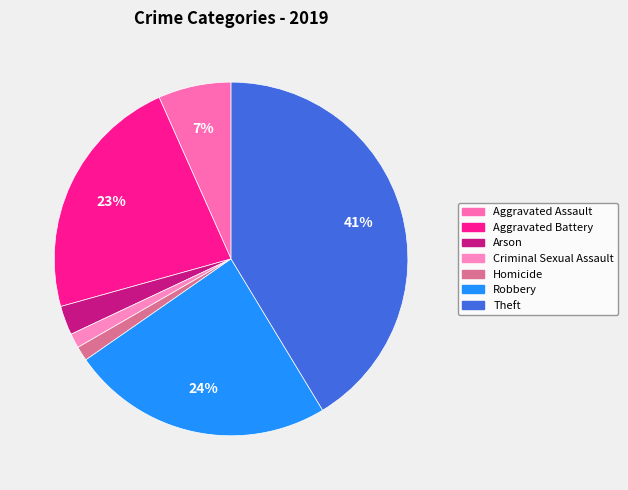

Is there a majority slice in this chart?

No